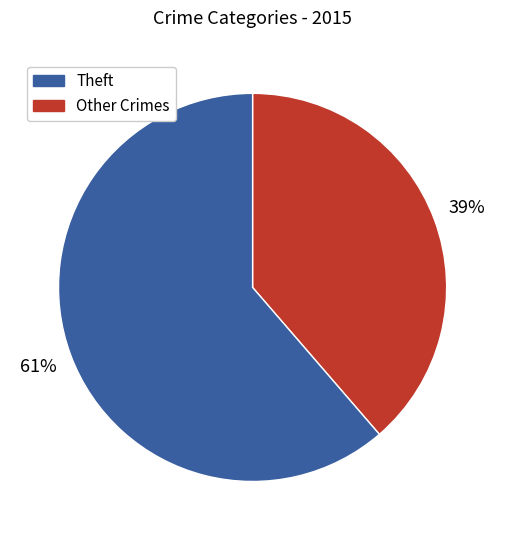

Does any single category account for the majority?

Yes